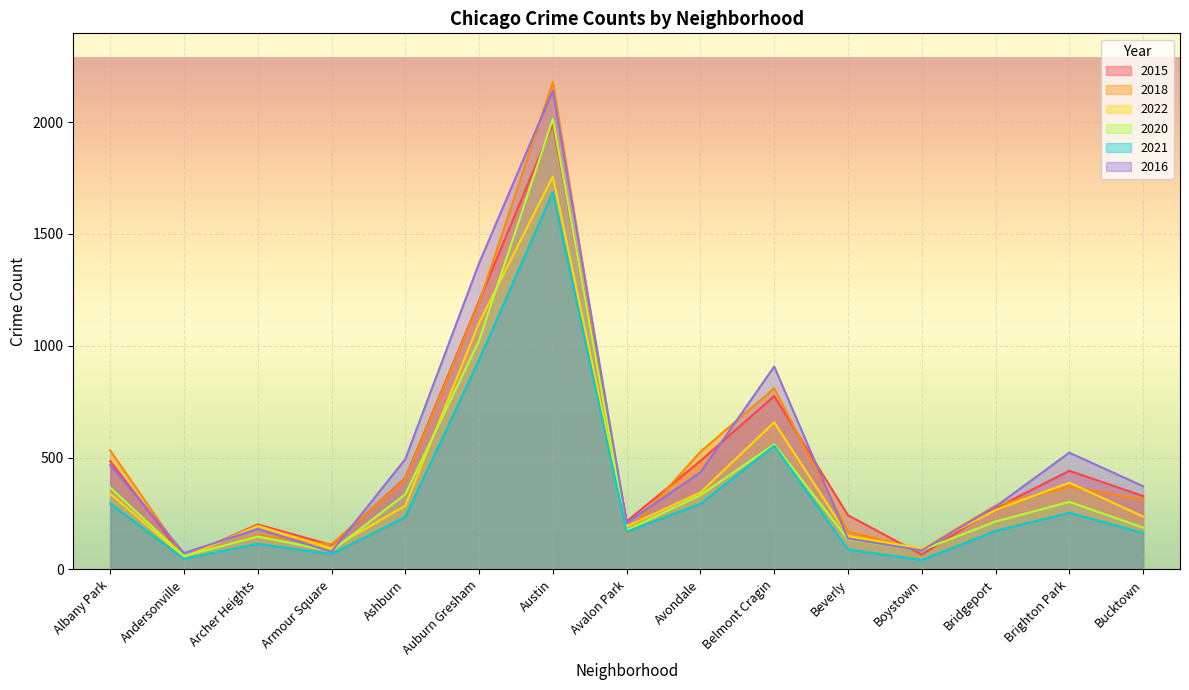

True or false: 2016 has more than 0 points higher than both neighbors.

True